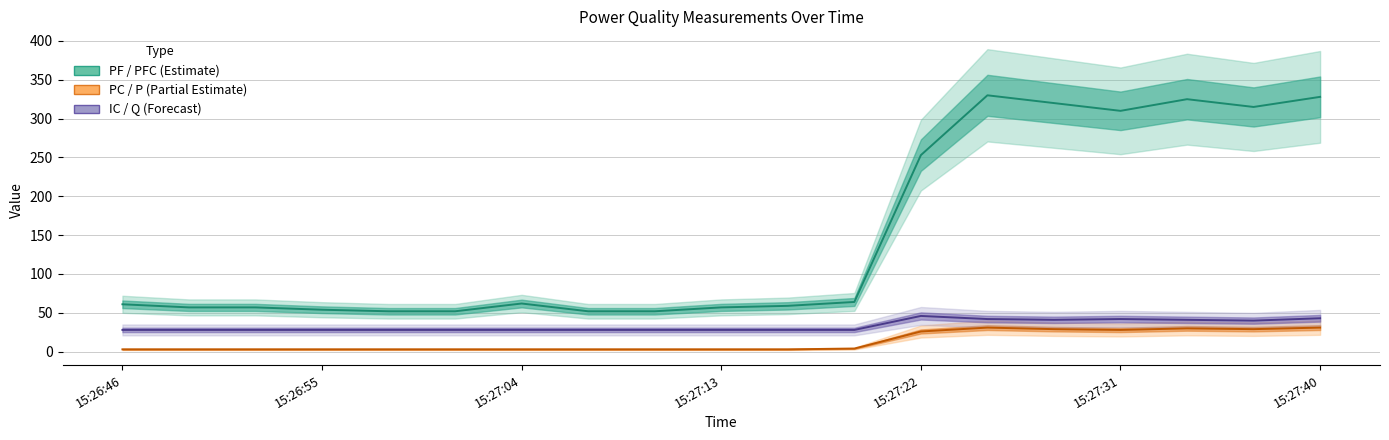

How many interior local peaks does the PF / PFC (Estimate) series have?

3